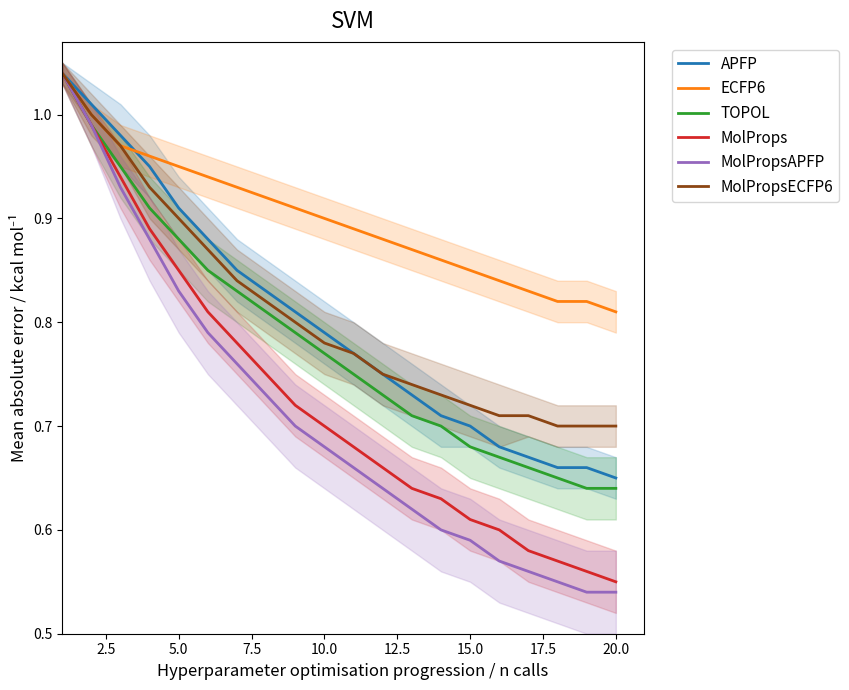

True or false: MolPropsECFP6 and MolPropsAPFP cross at least once.

False